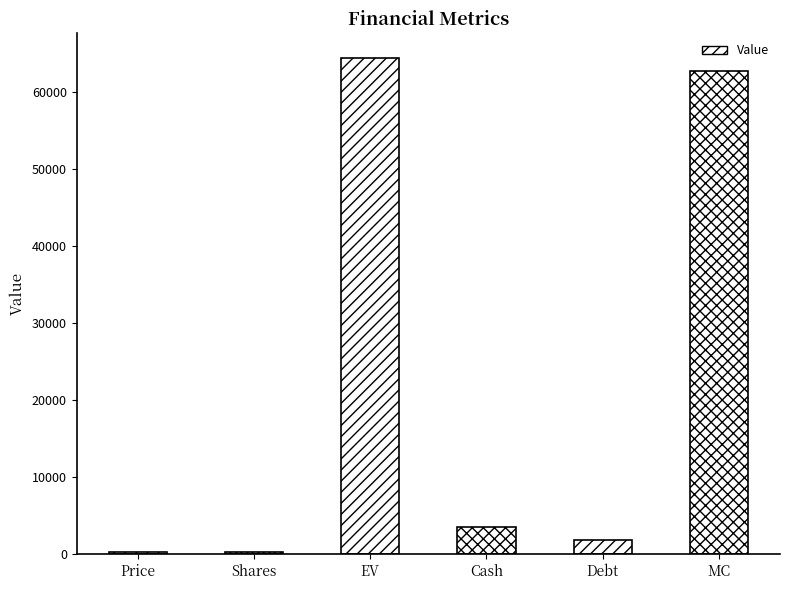

What is the greatest value displayed?

64460.0